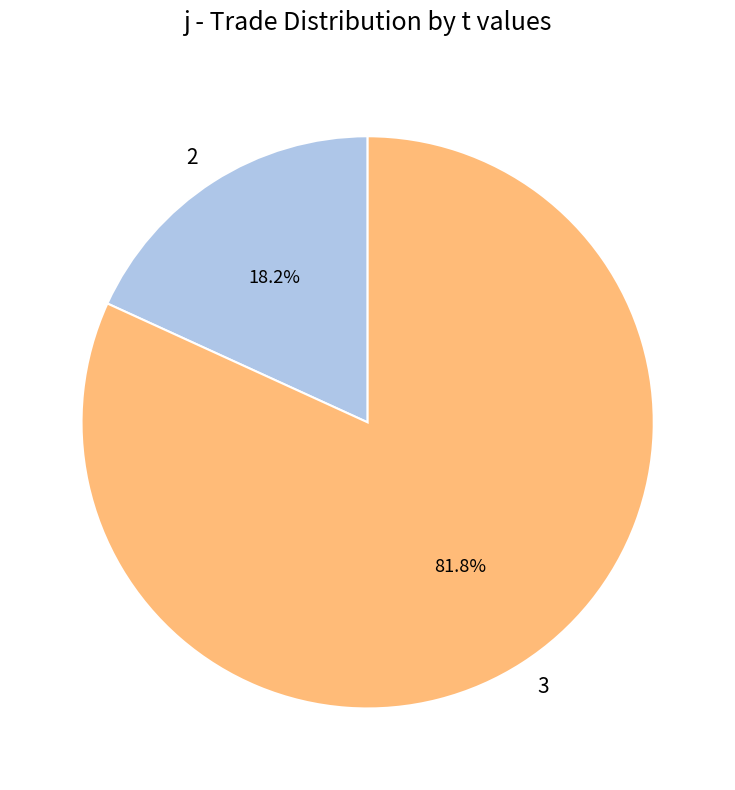

Does 2 represent more than half of the total?

No